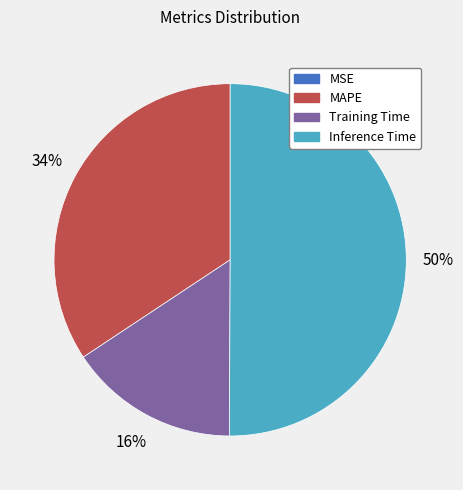

To the nearest percent, what is the average slice percentage?

25%